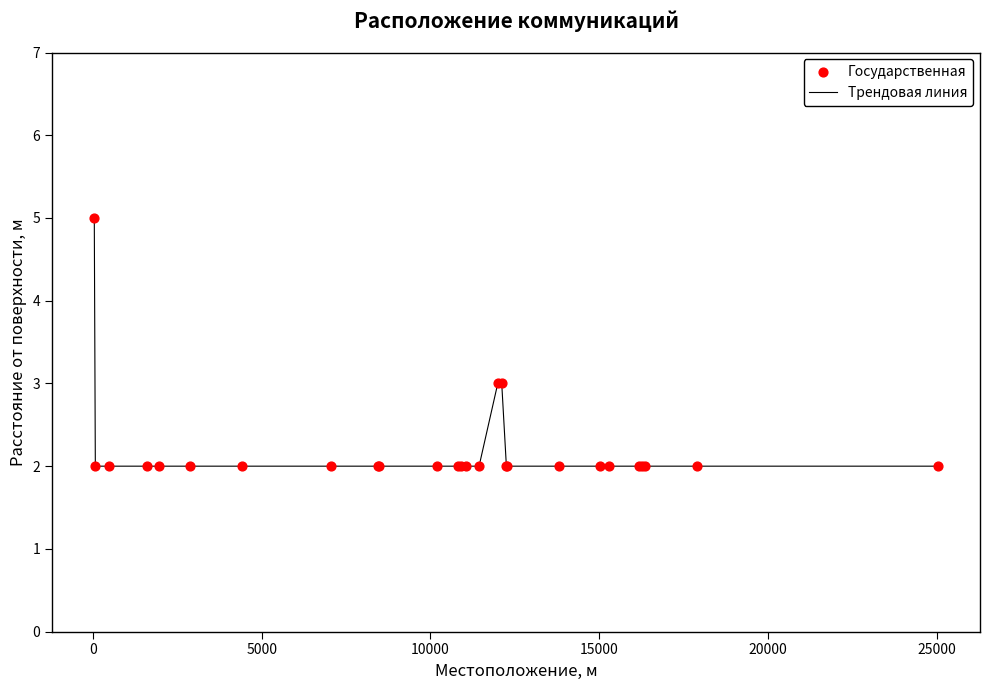

What is the maximum value shown in the chart?

5